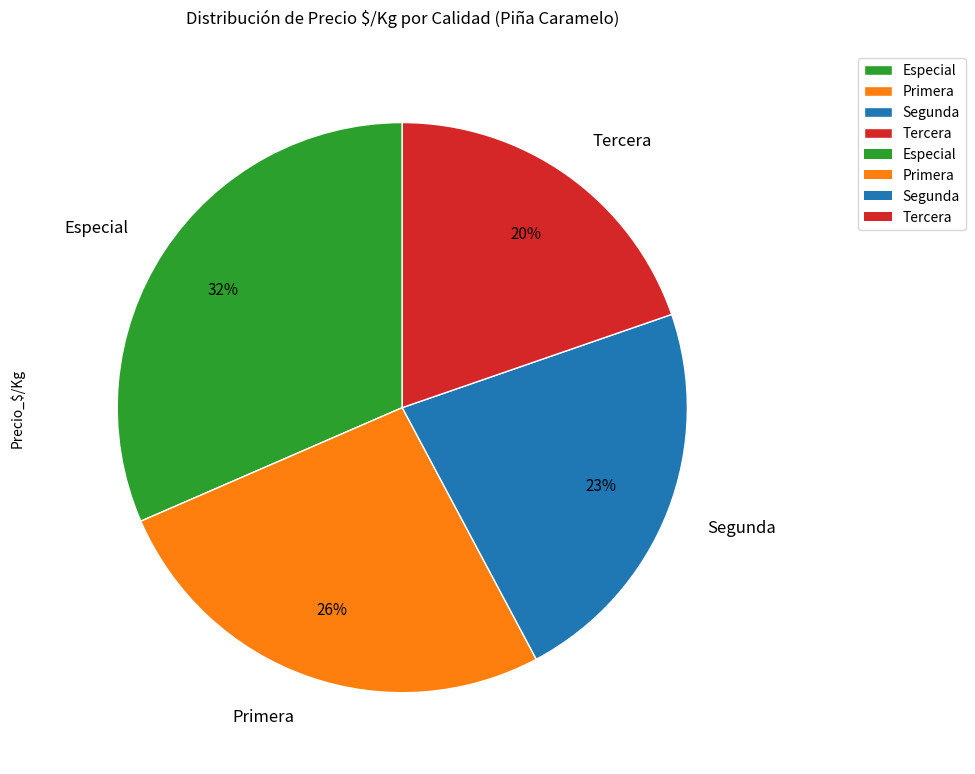

To the nearest percent, what percentage of the pie is Tercera?

20%